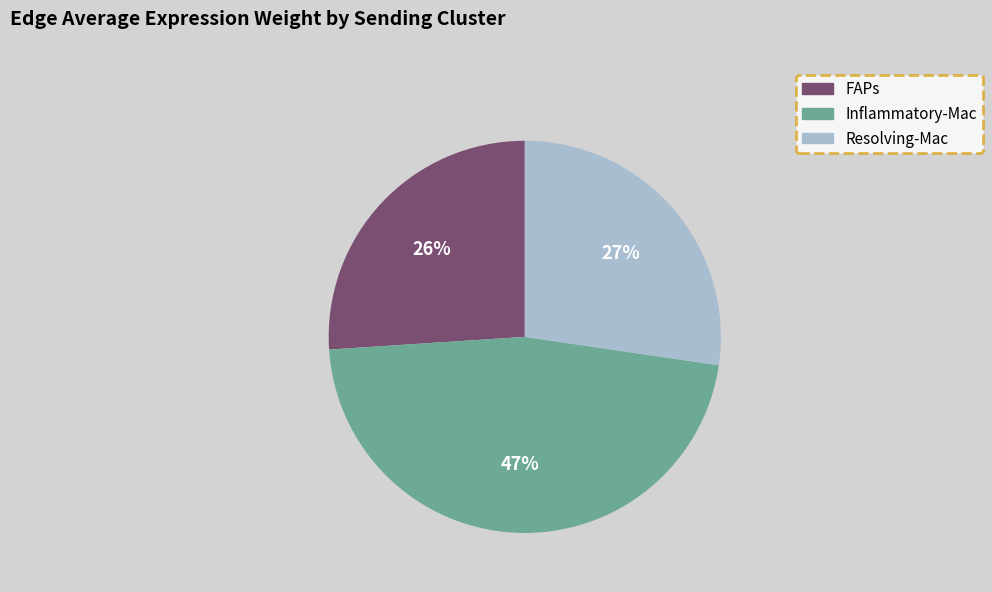

To the nearest percent, what is the average slice percentage?

33%